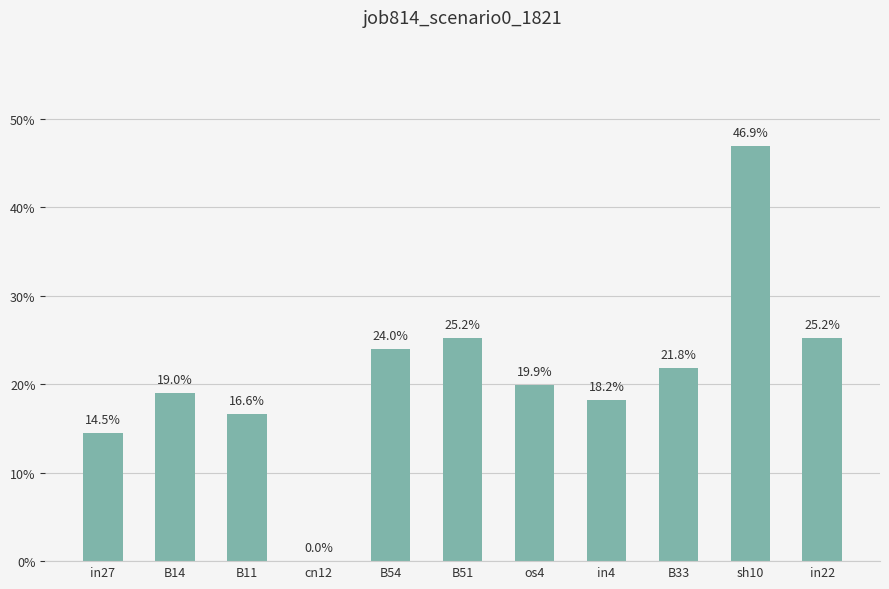

What position from the left is cn12?

4